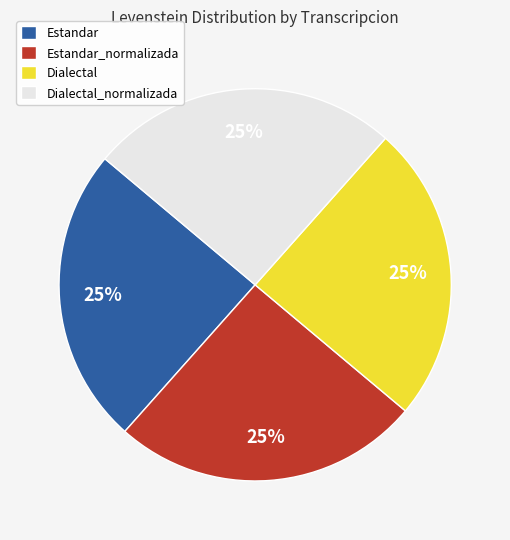

To the nearest percent, what is the average slice percentage?

25%